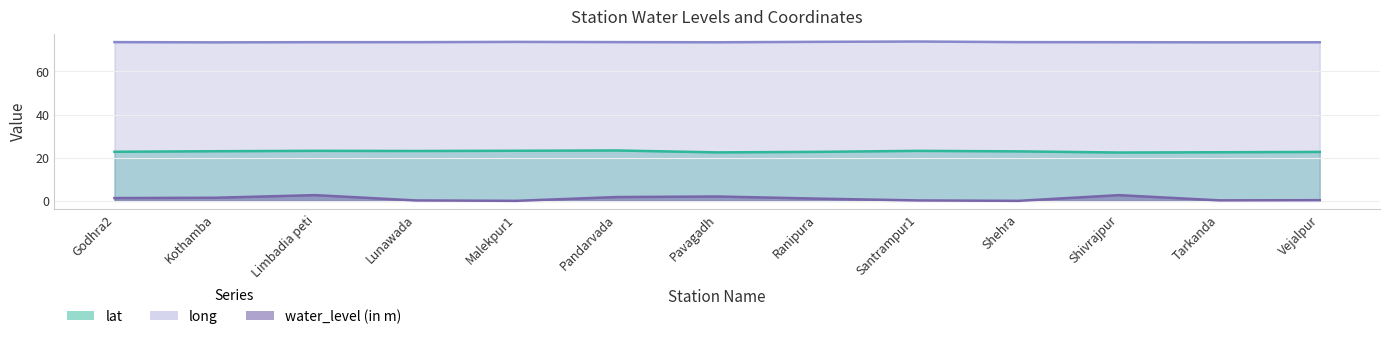

Does the chart have visible grid lines?

Yes